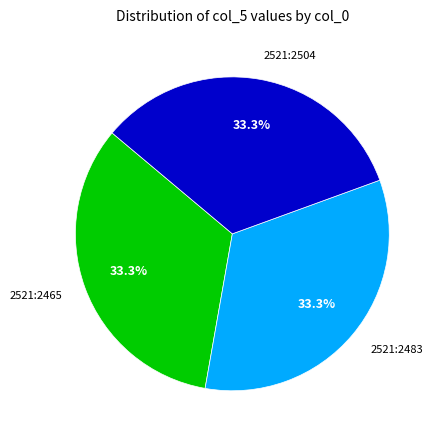

To the nearest percent, what is the average slice percentage?

33%